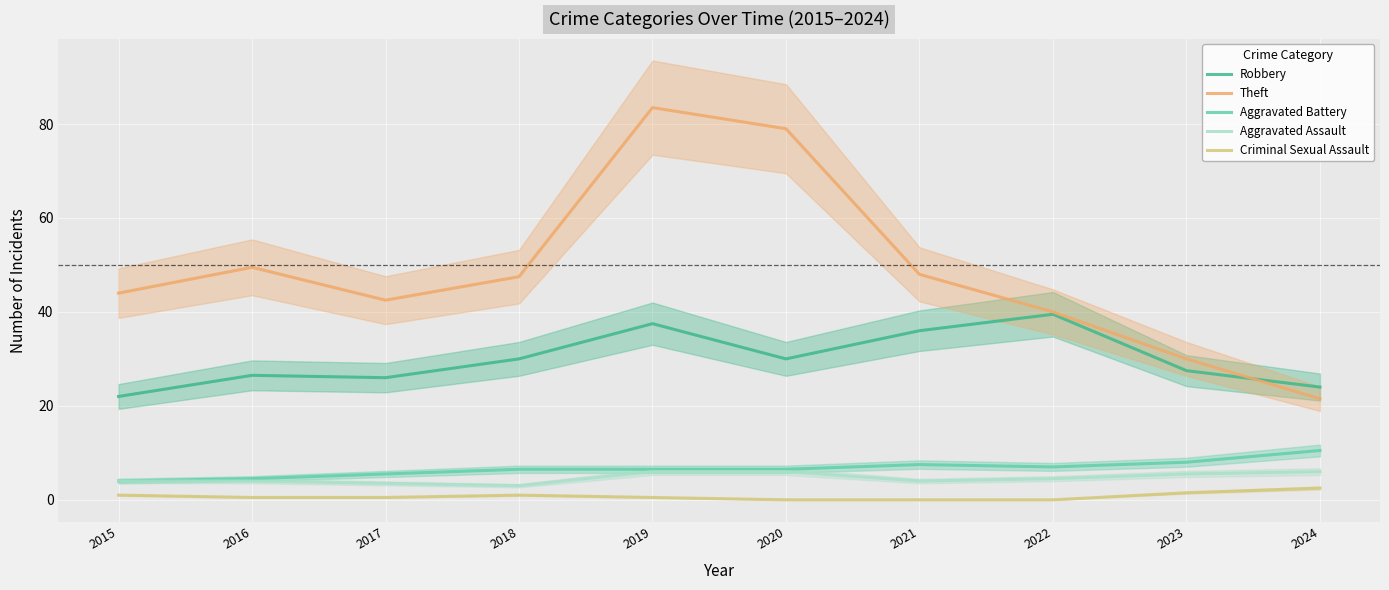

List the series in order of their peak value, highest first.

Theft, Robbery, Aggravated Battery, Aggravated Assault, Criminal Sexual Assault